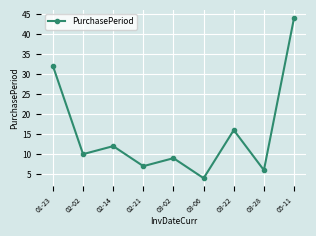

Reading left to right, what are all the values shown in this chart?

32	10	12	7	9	4	16	6	44